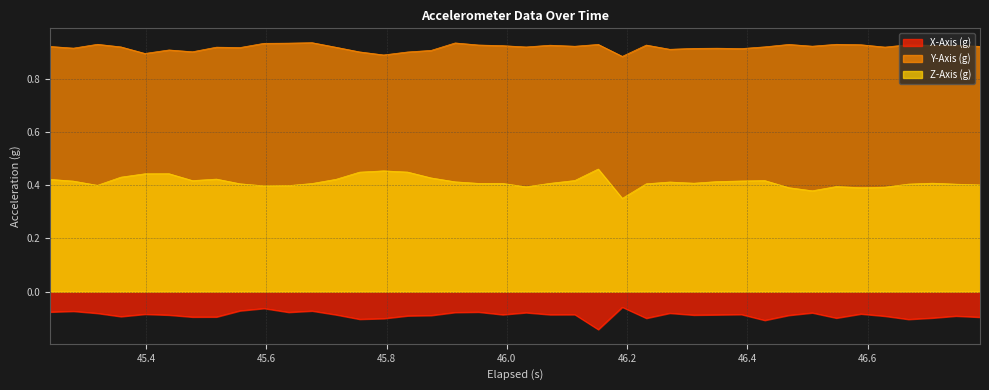

Count the number of data series in this chart.

3